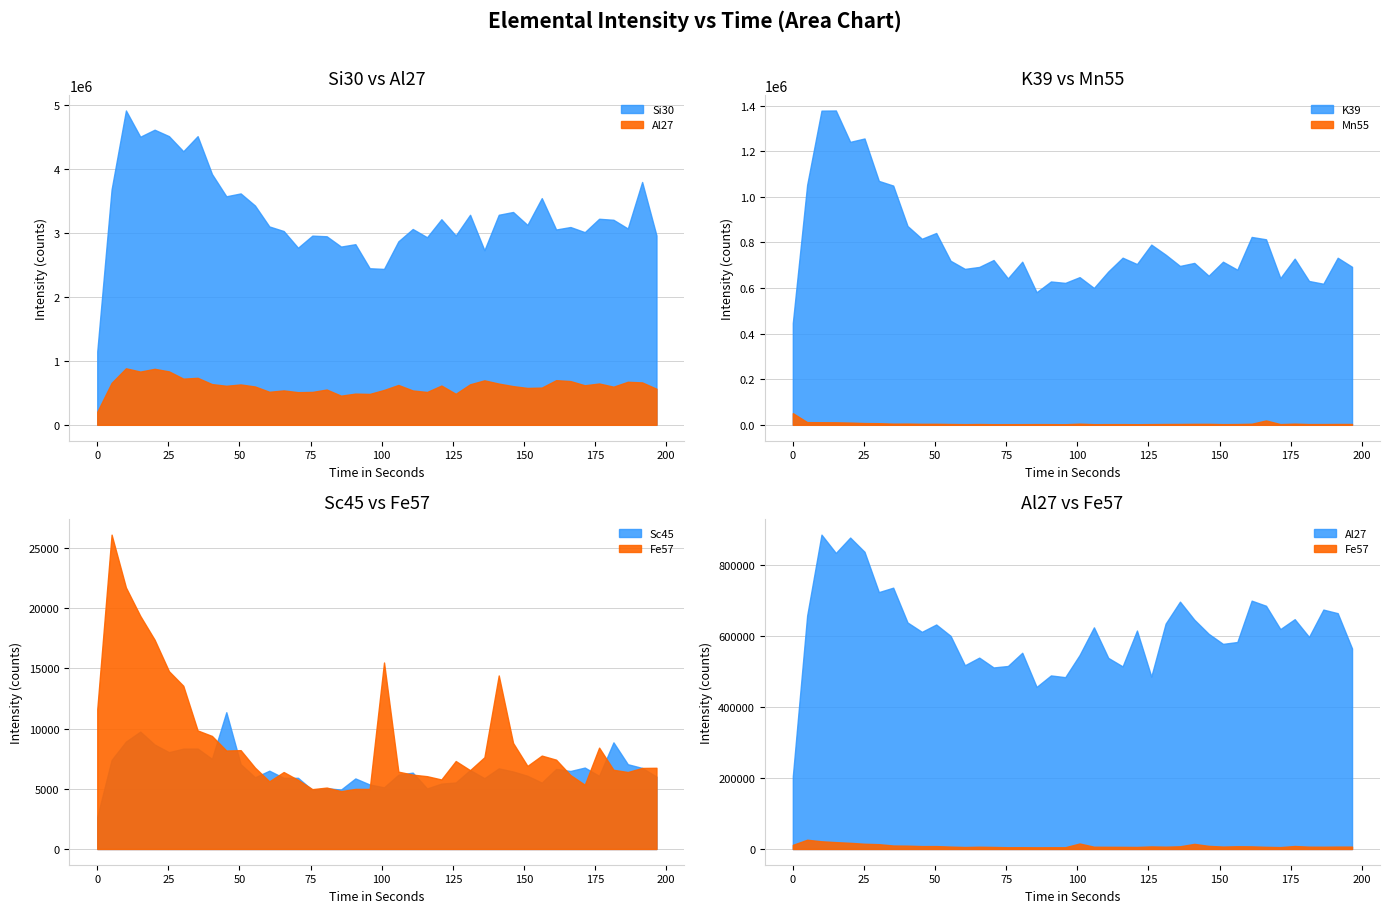

At which label is Sc45 closest to 7002?

186.504